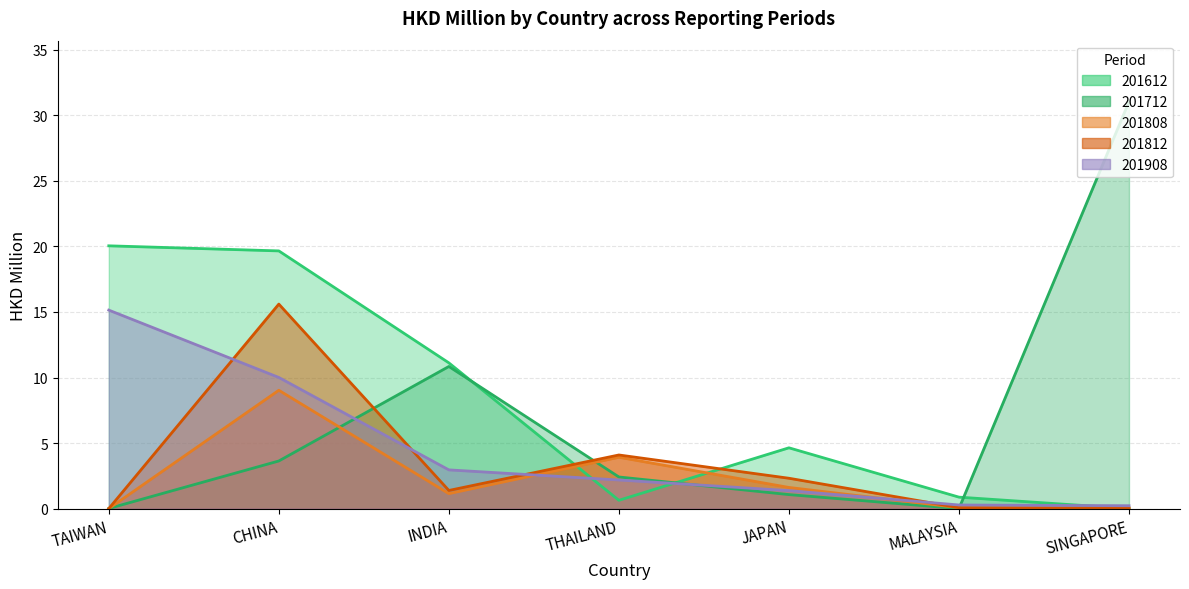

Rank the series by their average value, from lowest to highest.

201808, 201812, 201908, 201712, 201612